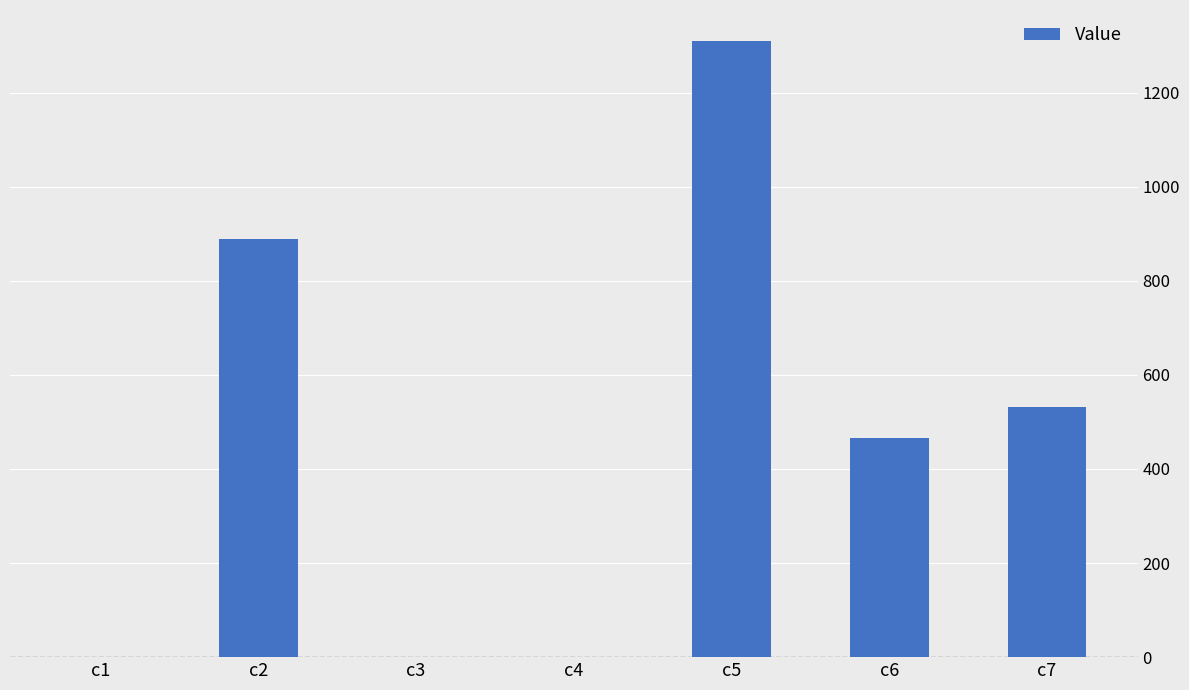

Is it true that the value at c7 is 532.3?

True